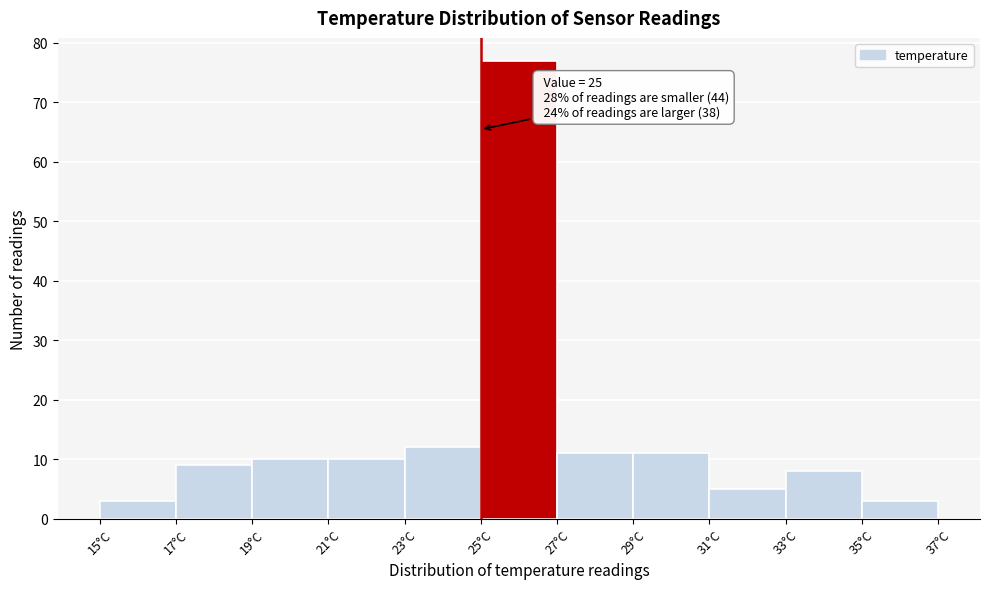

Which range on the x-axis has the tallest bar?

25 to 27